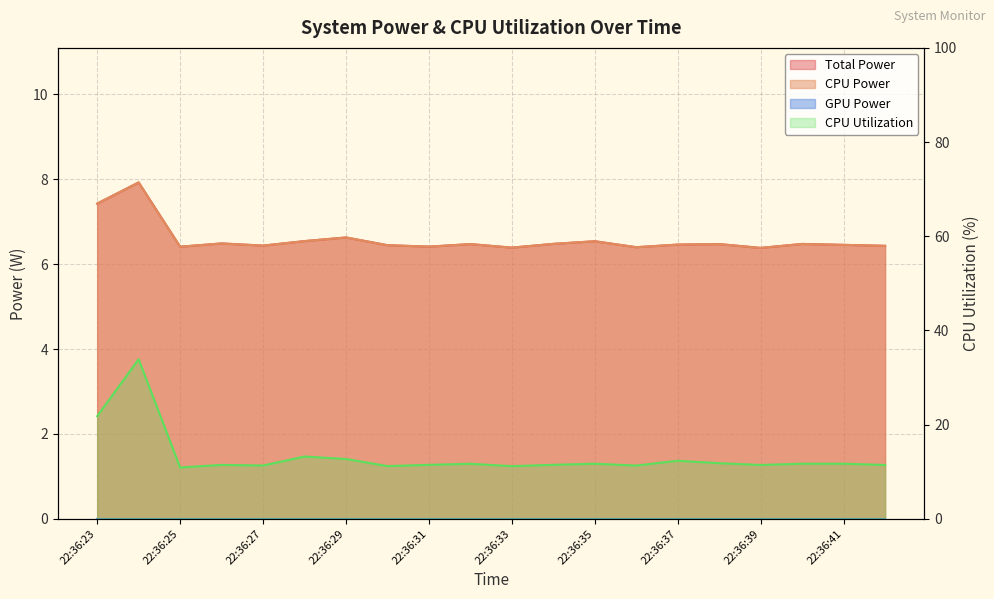

Reading left to right, what are all the values shown in this chart?

Total Power: 7.4	7.9	6.4	6.5	6.4	6.5	6.6	6.4	6.4	6.5	6.4	6.5	6.5	6.4	6.5	6.5	6.4	6.5	6.5	6.4
CPU Power: 7.4	7.9	6.4	6.5	6.4	6.5	6.6	6.4	6.4	6.5	6.4	6.5	6.5	6.4	6.5	6.5	6.4	6.5	6.5	6.4
CPU Utilization: 21.8	33.9	10.9	11.4	11.3	13.2	12.7	11.2	11.5	11.7	11.2	11.5	11.7	11.3	12.3	11.8	11.4	11.7	11.7	11.4